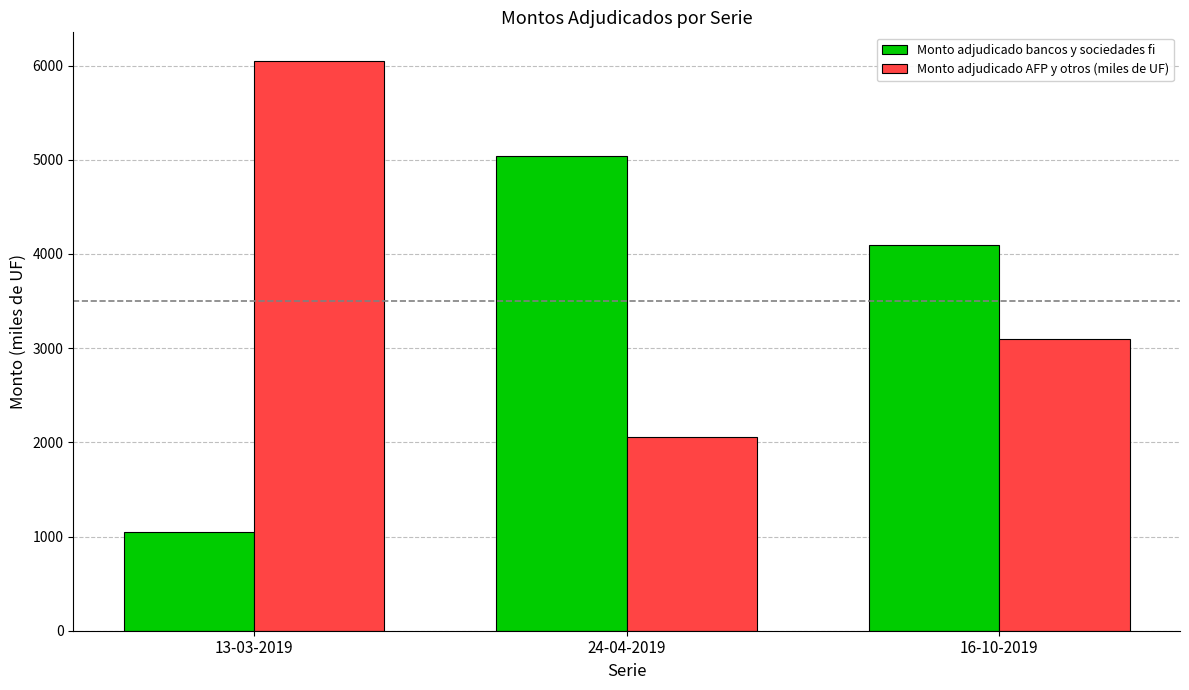

At which label does Monto adjudicado AFP y otros (miles de UF) first exceed 3100?

13-03-2019